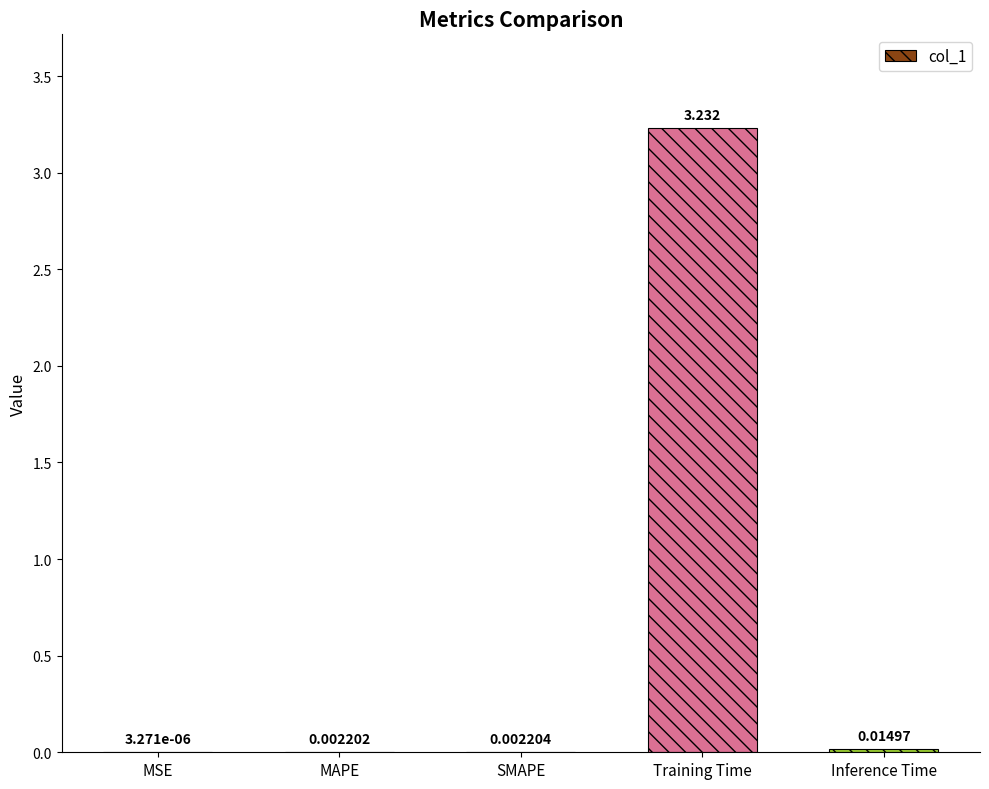

At which label is the value closest to 1?

Inference Time